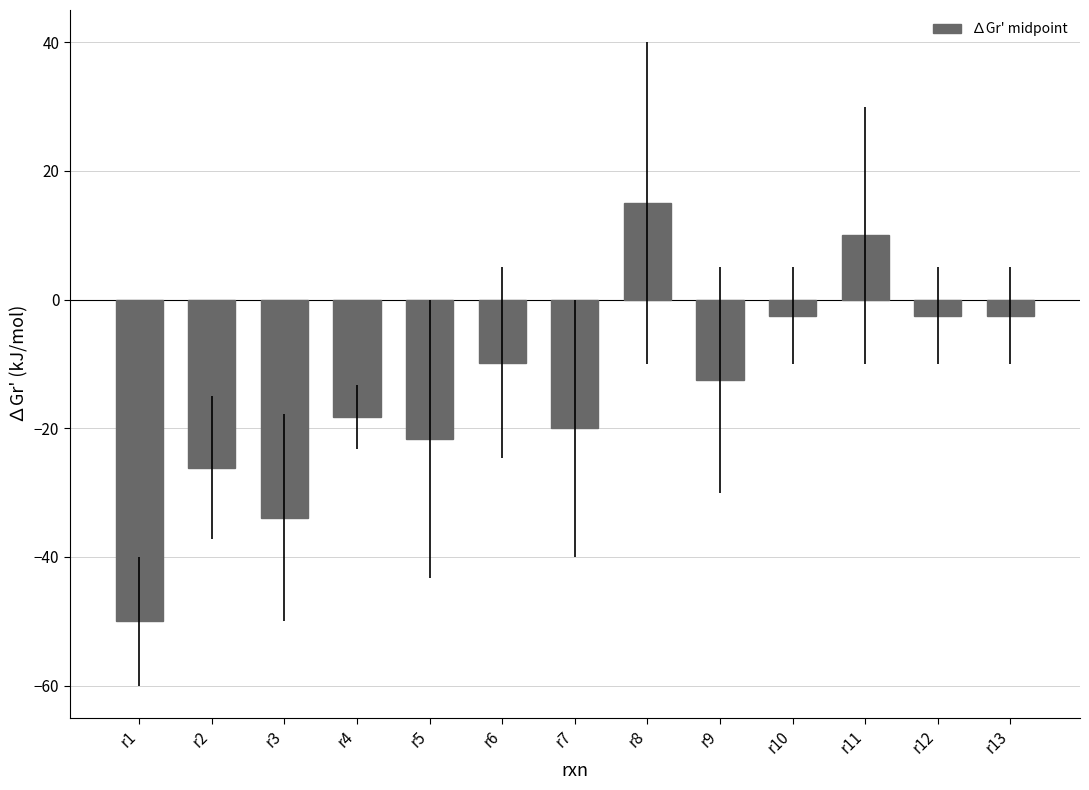

Reading left to right, transcribe all the data shown in this chart.

-50.0	-26.1	-33.9	-18.2	-21.6	-9.8	-20.0	15.0	-12.5	-2.5	10.0	-2.5	-2.5